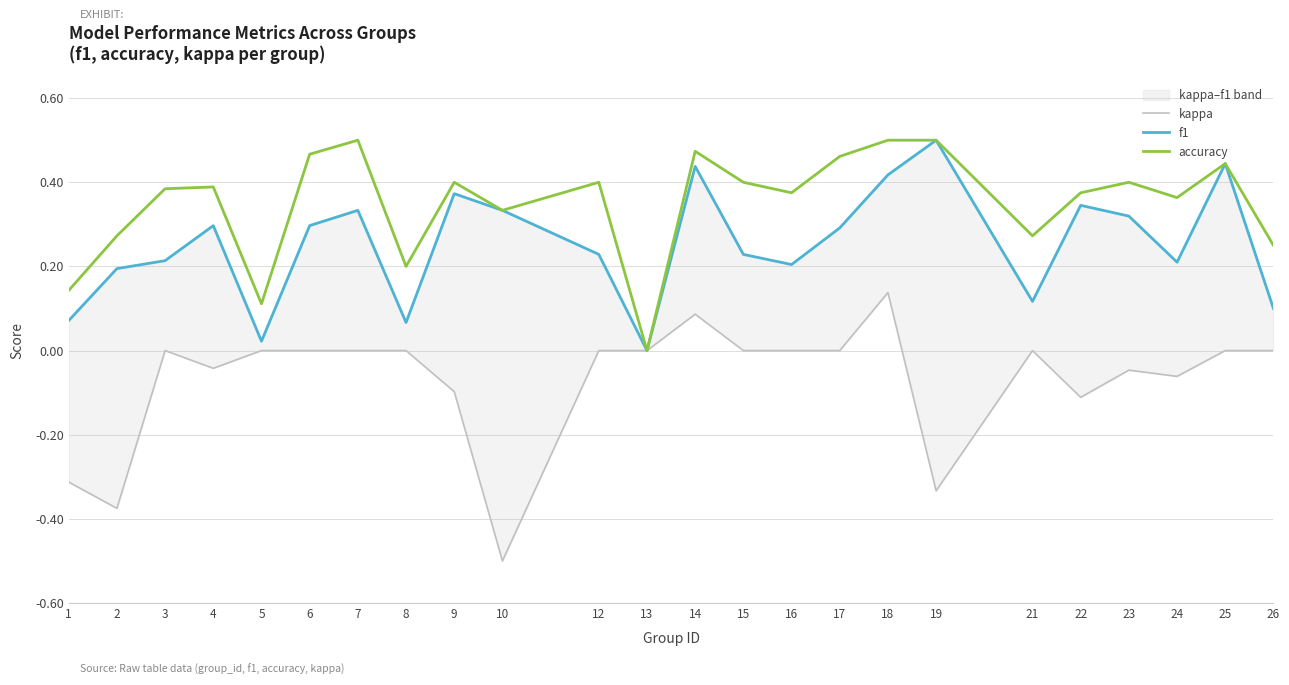

How many values in the kappa series are below 0?

9